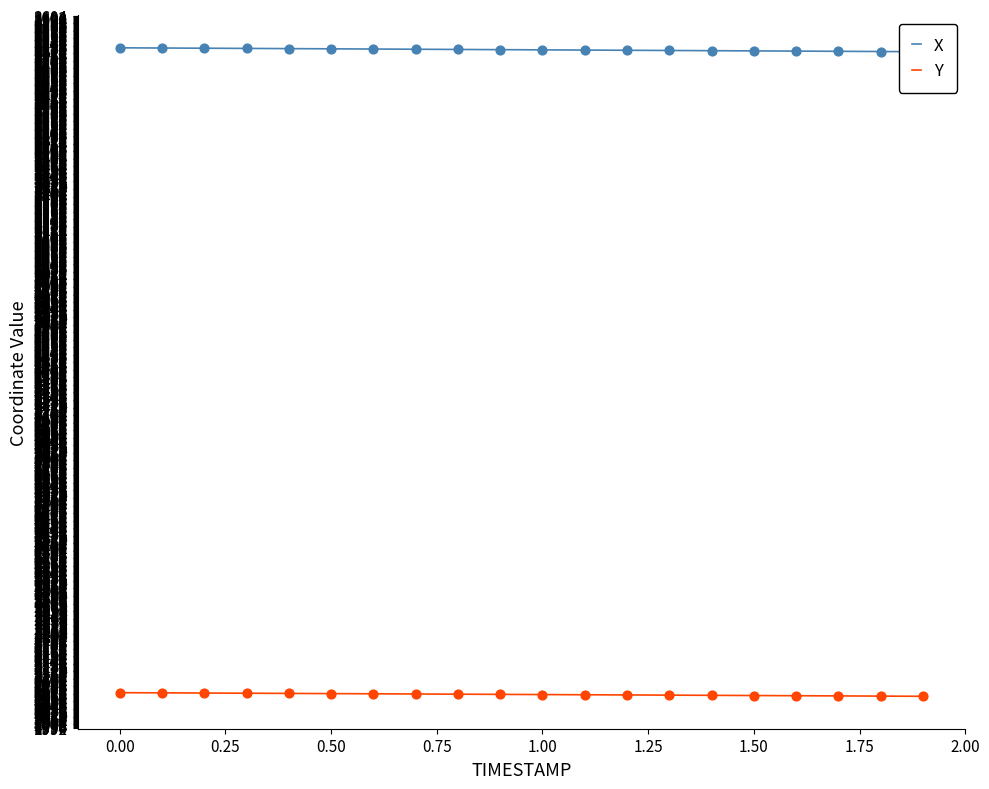

What is the maximum value for Y?

2070.0